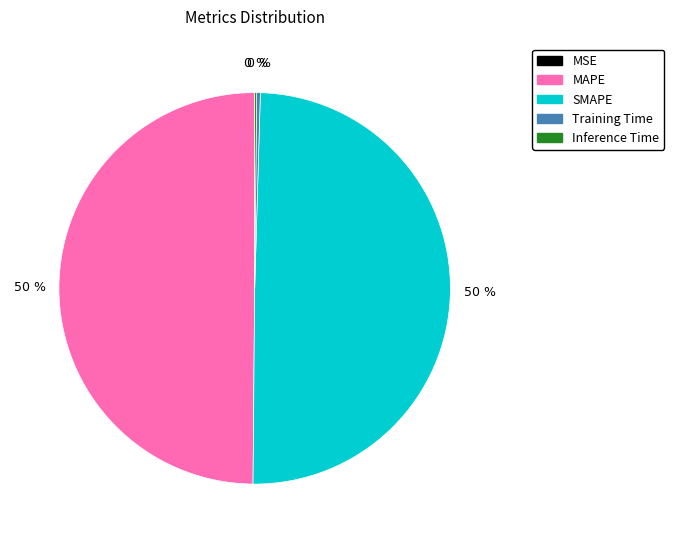

To the nearest percent, what is the difference between the largest and smallest slice percentages?

50%